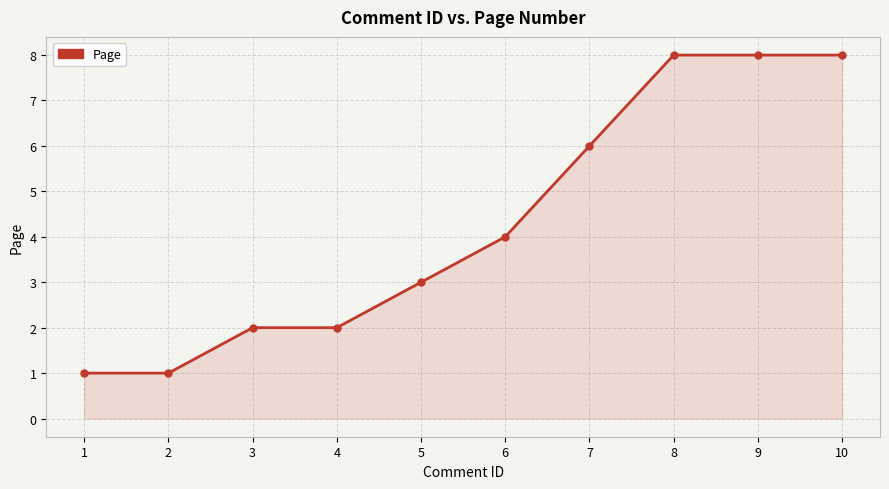

What is the average value?

4